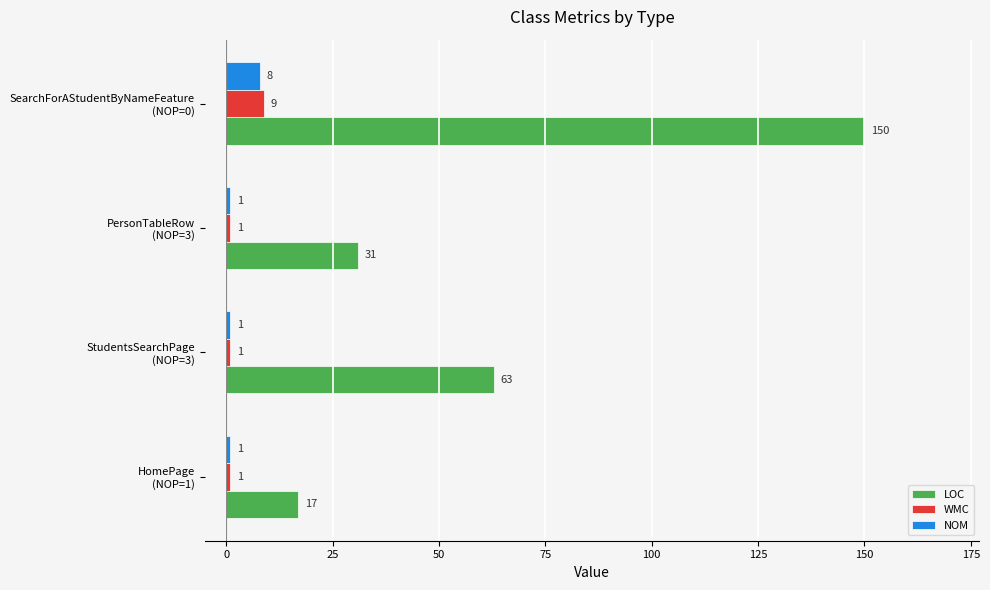

What is the sum of all WMC values?

12